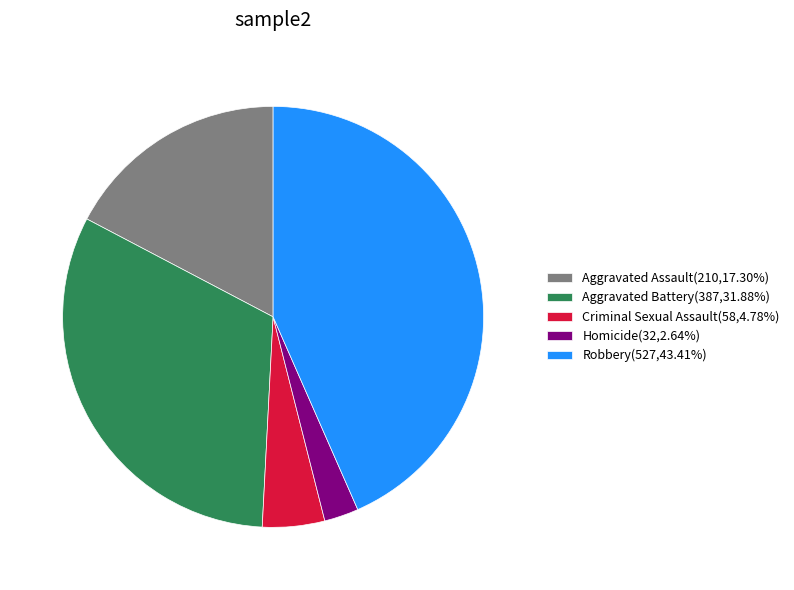

Does any single category account for the majority?

No